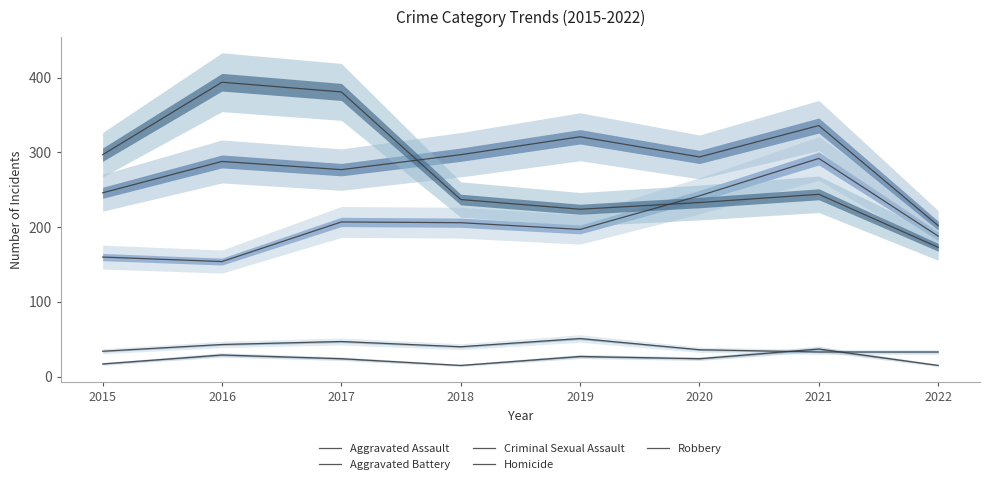

What are all the series names shown in the legend?

Aggravated Assault, Aggravated Battery, Criminal Sexual Assault, Homicide, Robbery